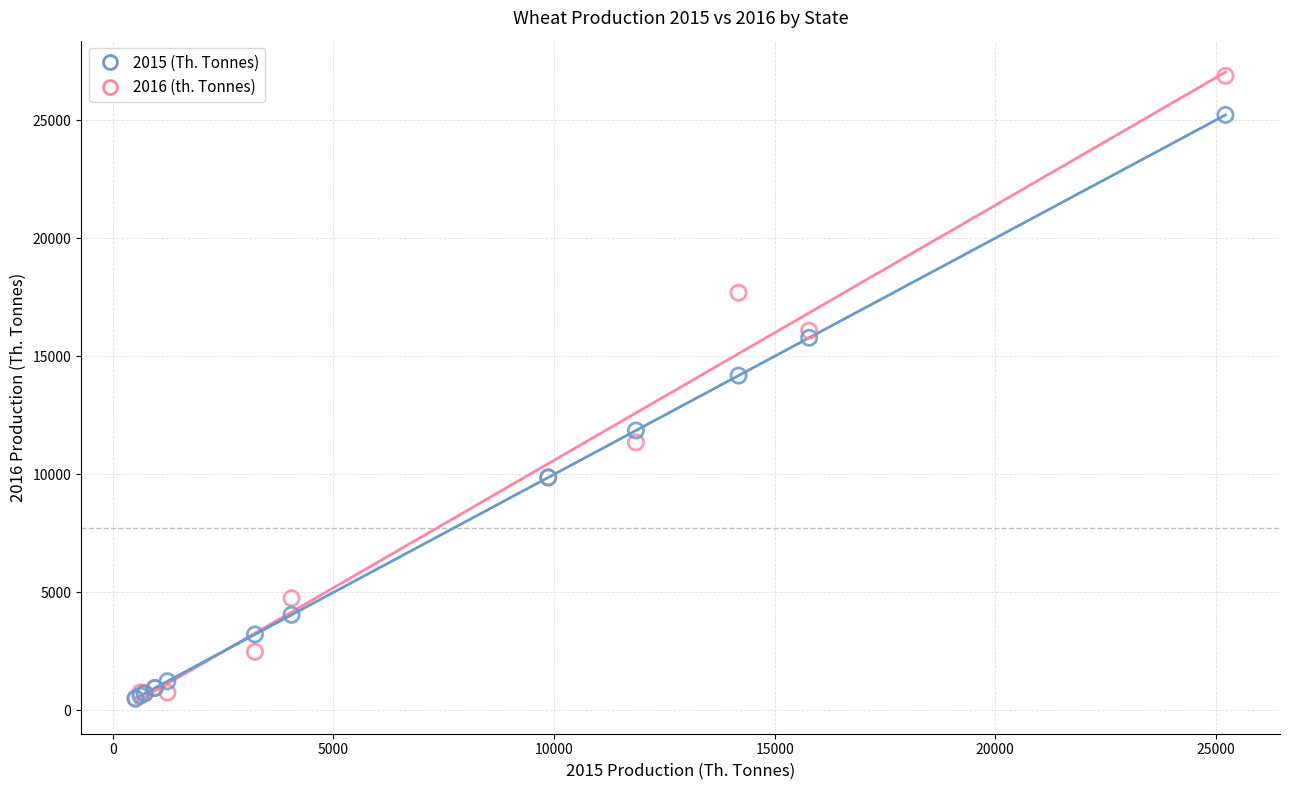

Across all series, what Y value is closest to 13685?

14182